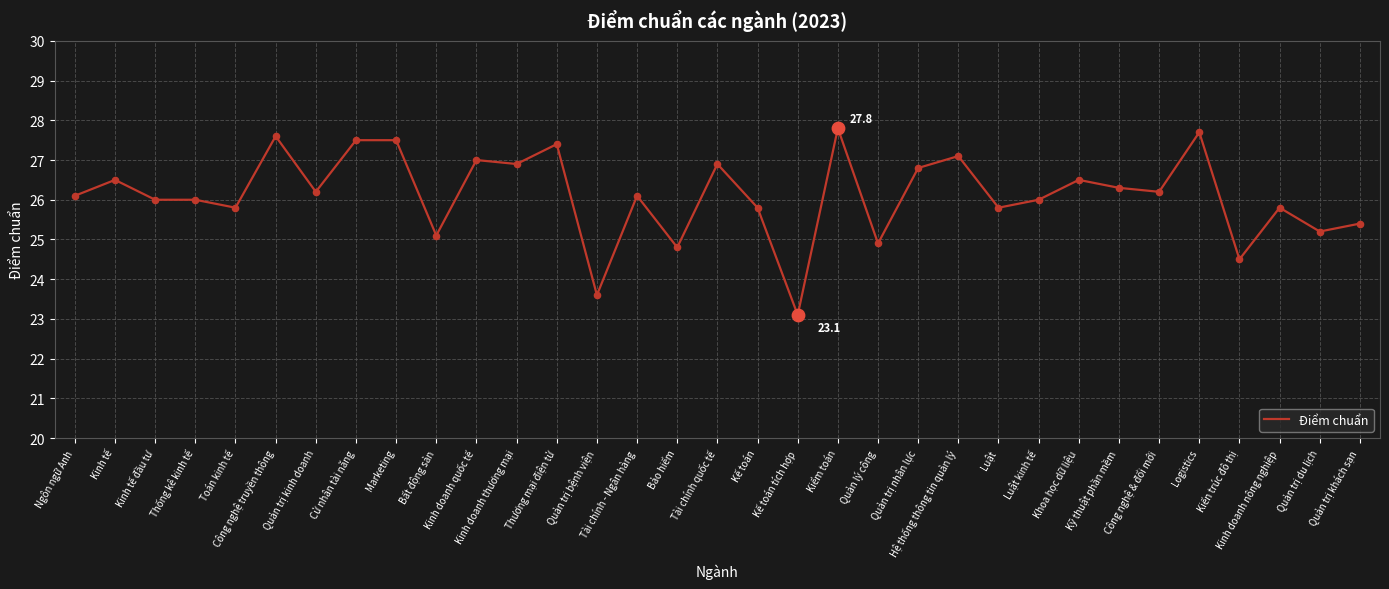

Between Marketing and Tài chính quốc tế, which is larger?

Marketing